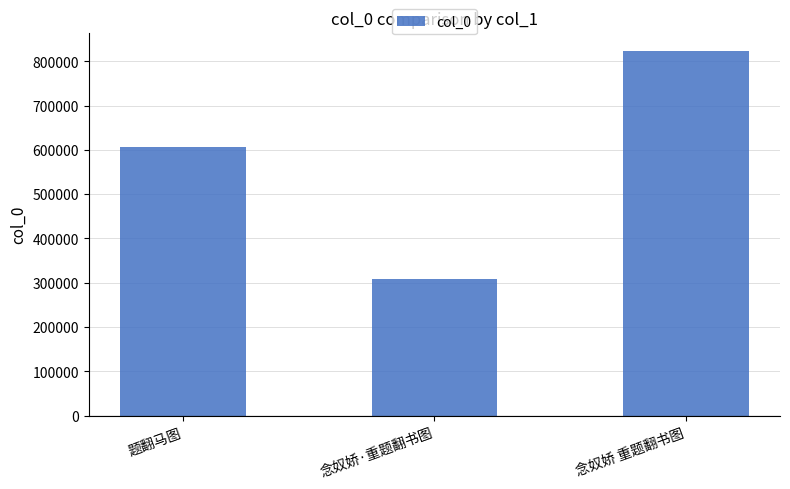

What is the ratio of the value at 题翻马图 to the value at 念奴娇 重题翻书图?

0.7